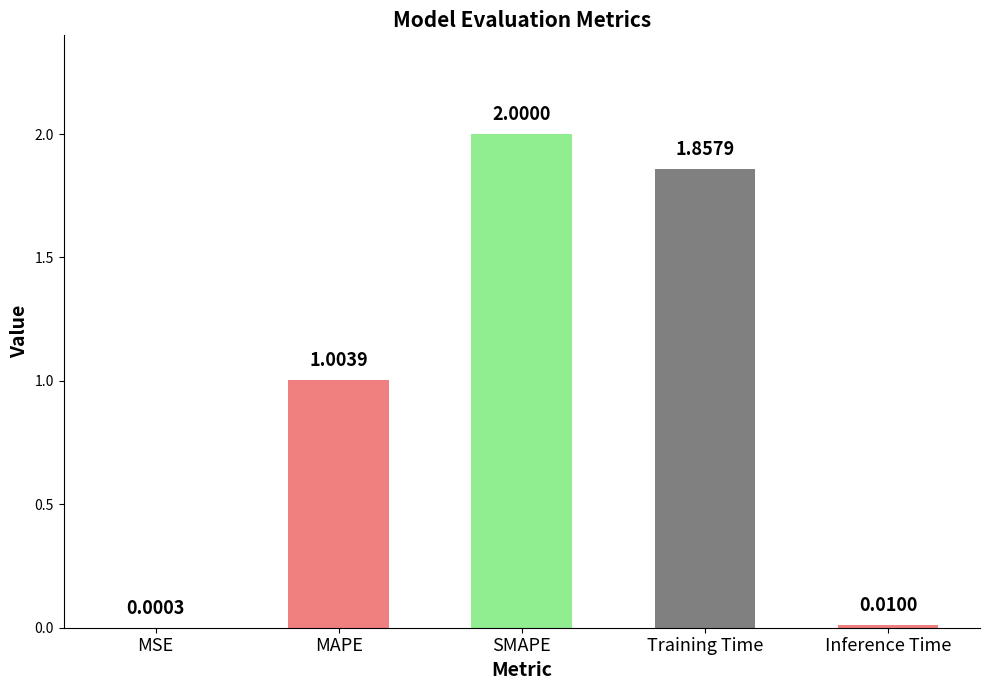

At which label is the value closest to 1?

MAPE